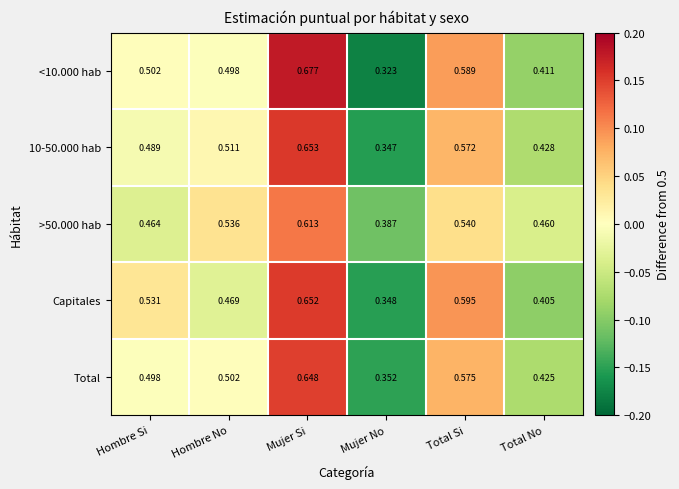

At which category is the sum across all series the highest?

Mujer Si